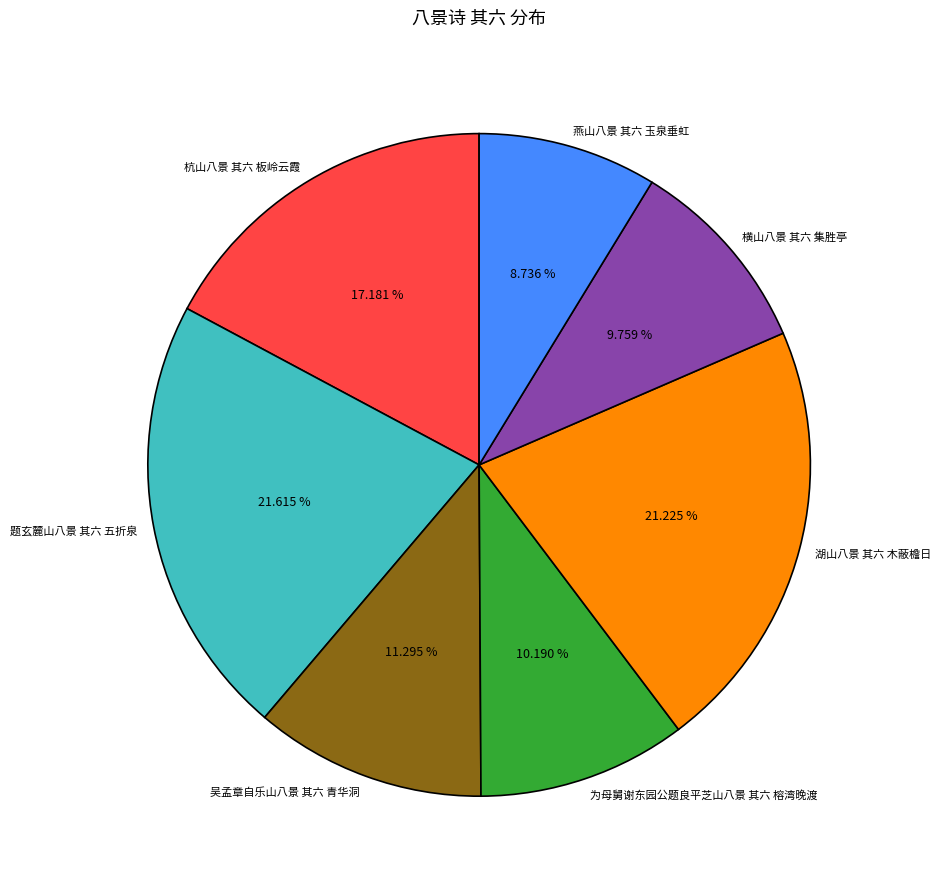

True or false: 湖山八景 其六 木蔽檐日 accounts for 21% of the total.

True